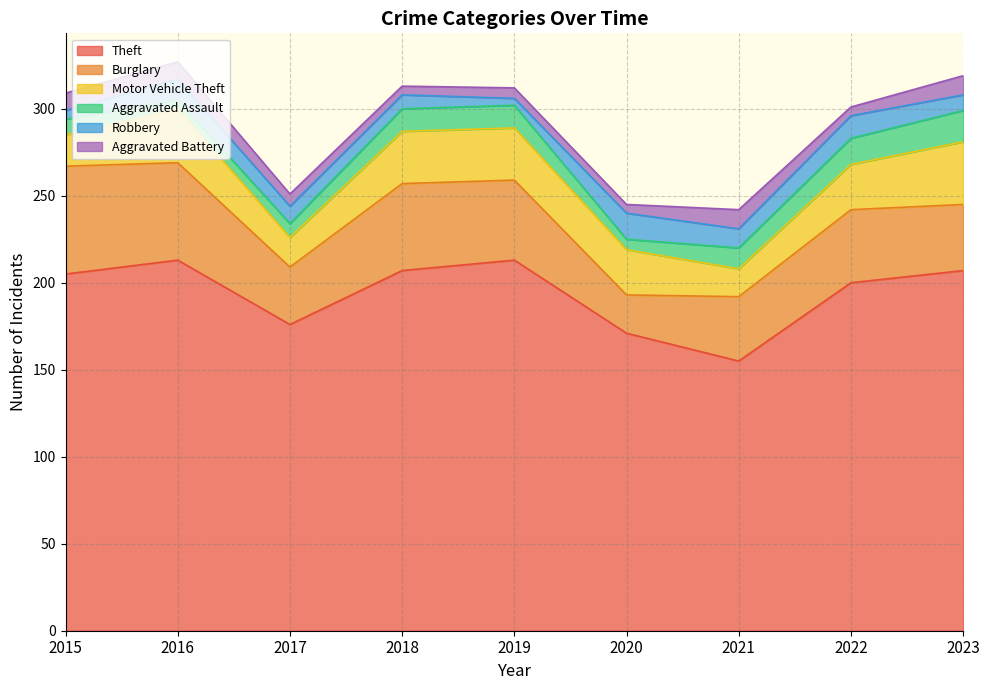

Where is the first local maximum for Motor Vehicle Theft?

2016